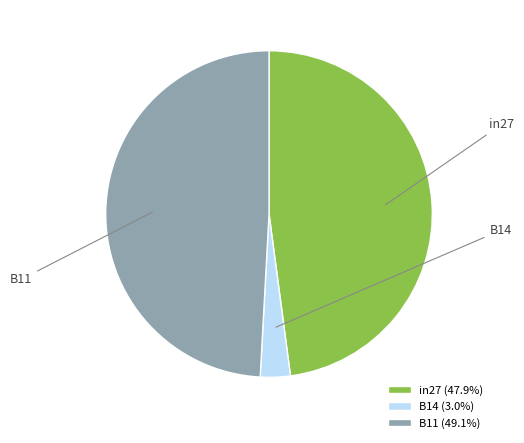

What is the largest slice in the pie chart?

B11